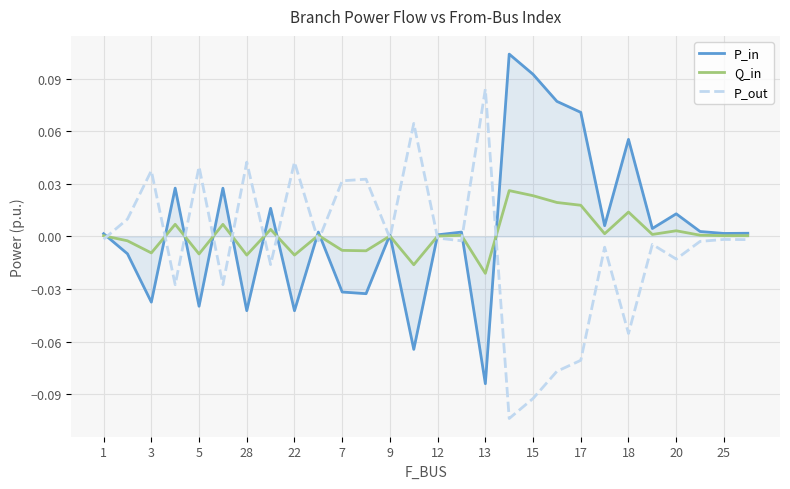

Rank the series by their maximum value, from lowest to highest.

Q_in, P_out, P_in